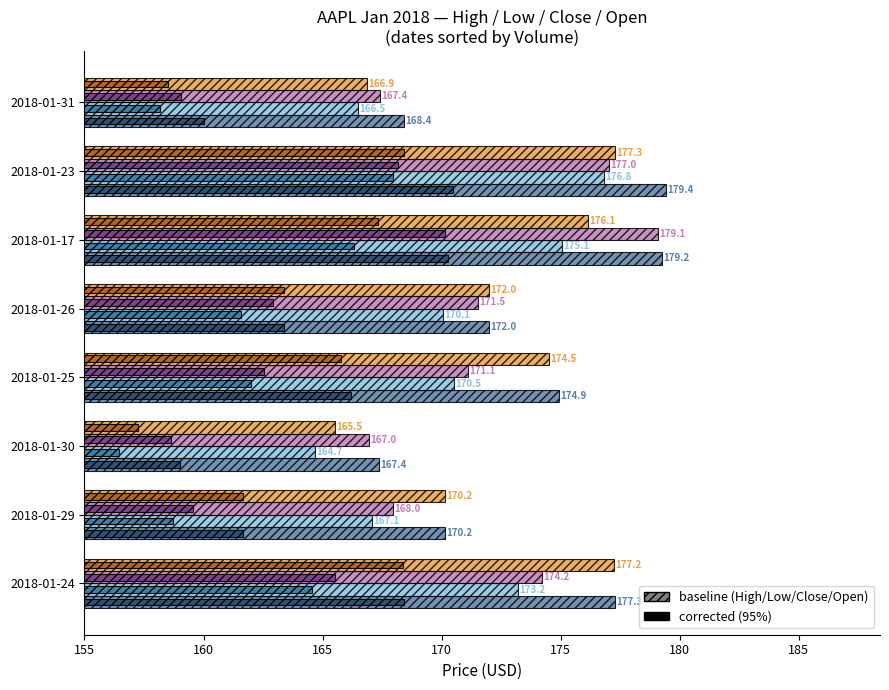

List the series in order of their overall mean, highest first.

High, Open, Close, Low